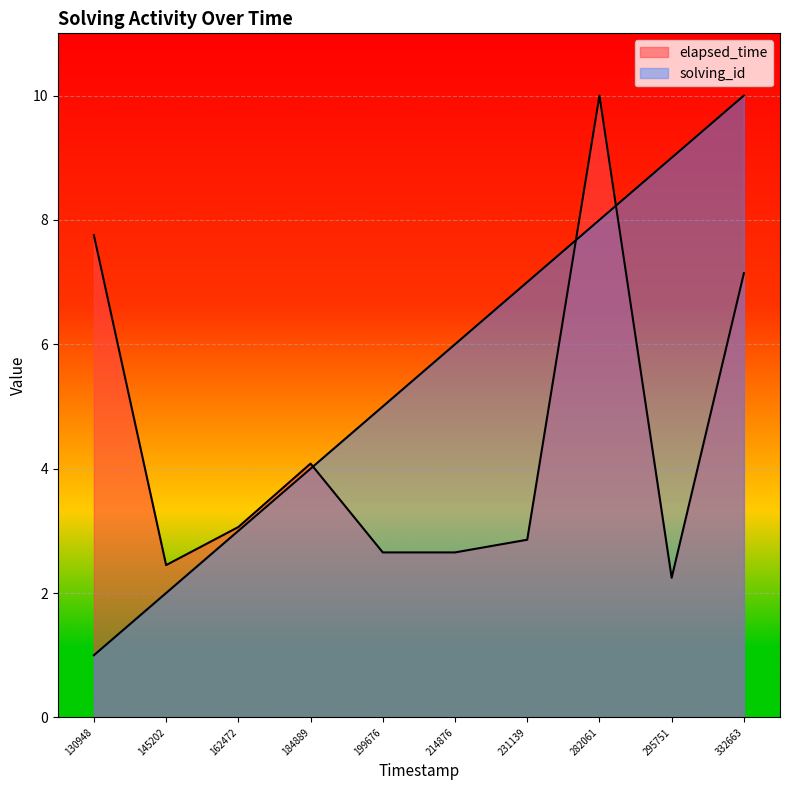

What is the value of the solving_id point at the 4th from the left?

4.0